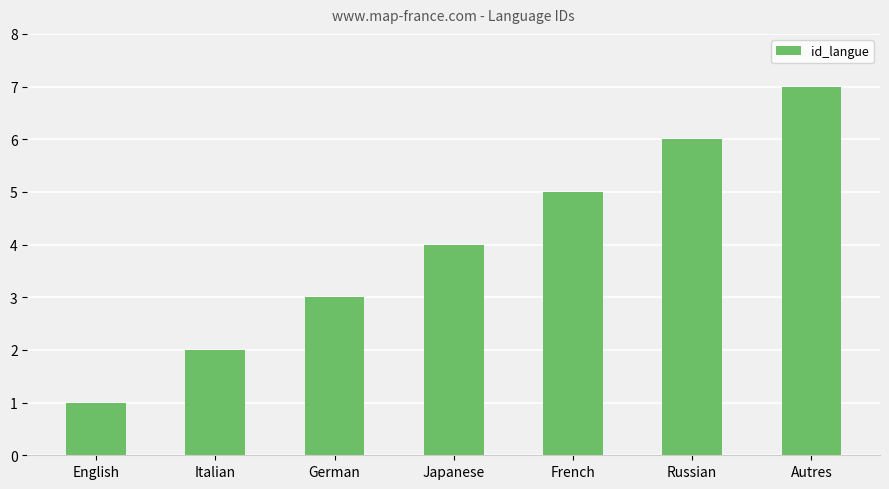

List the labels in order of value, smallest first.

English, Italian, German, Japanese, French, Russian, Autres